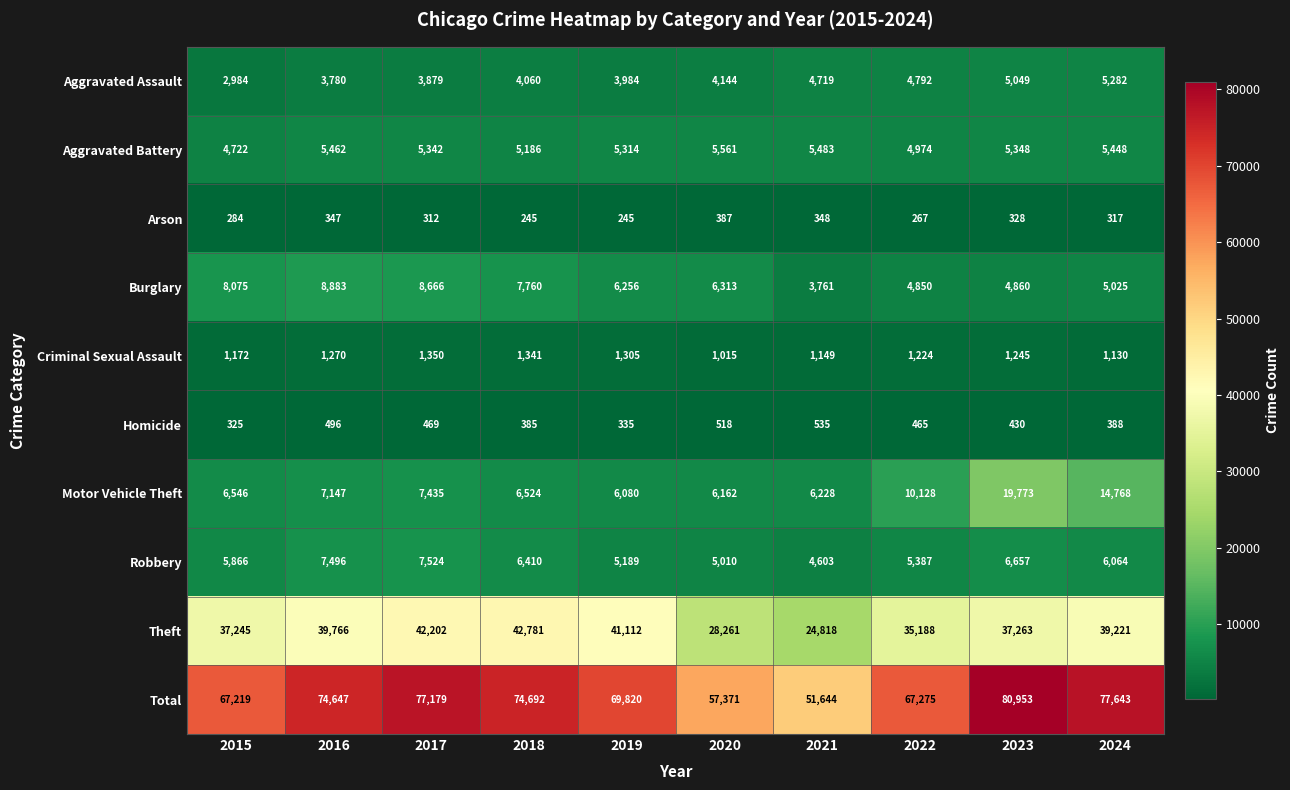

What is the sum of the Robbery values at 2024 and 2017?

13588